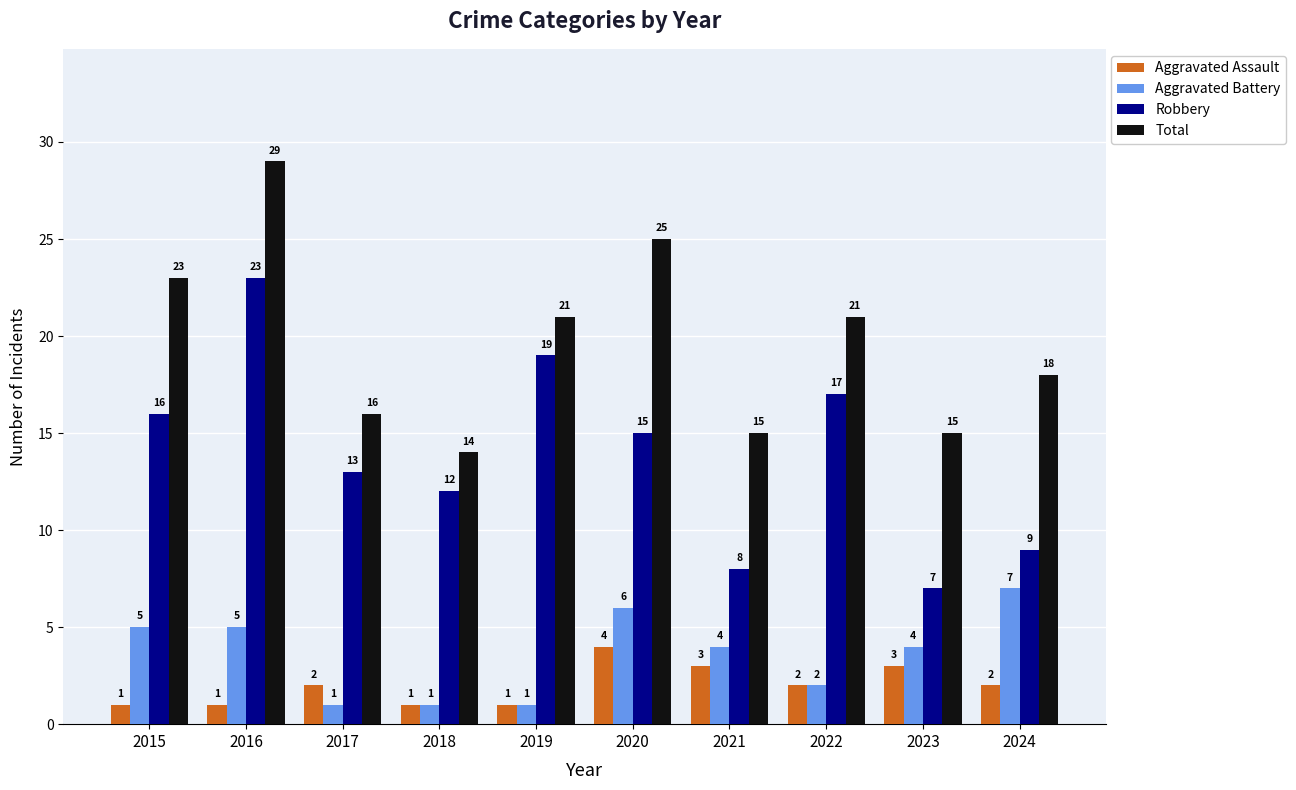

Is the value of Robbery at 2023 greater than the value of Aggravated Battery at 2019?

Yes